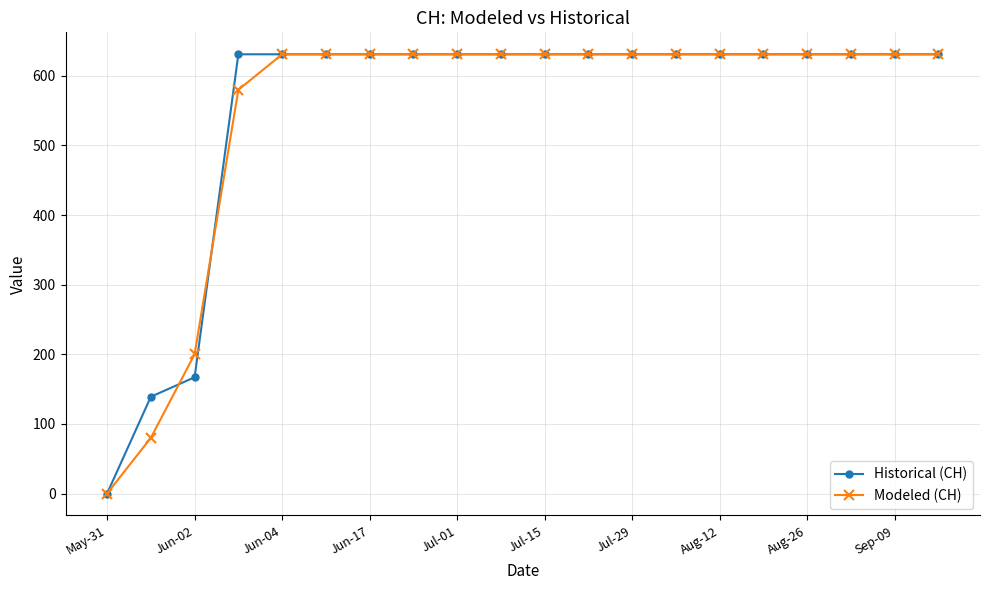

Reading left to right, list all the values displayed in this chart.

Historical (CH): 0	139	167	631	631	631	631	631	631	631	631	631	631	631	631	631	631	631	631	631
Modeled (CH): 0	80	200	580	631	631	631	631	631	631	631	631	631	631	631	631	631	631	631	631